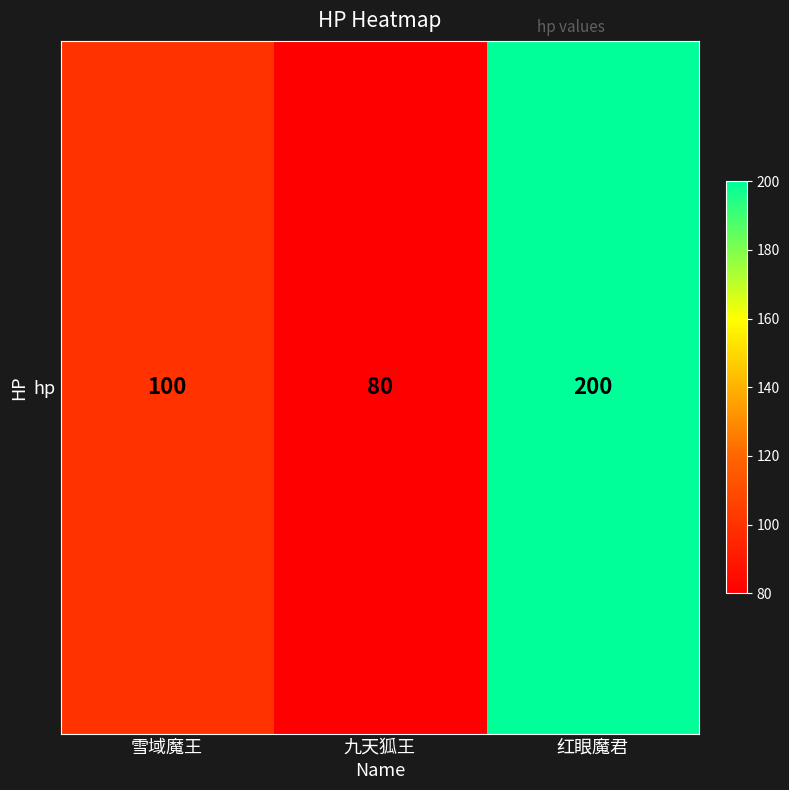

How many values are between 80 and 200?

3